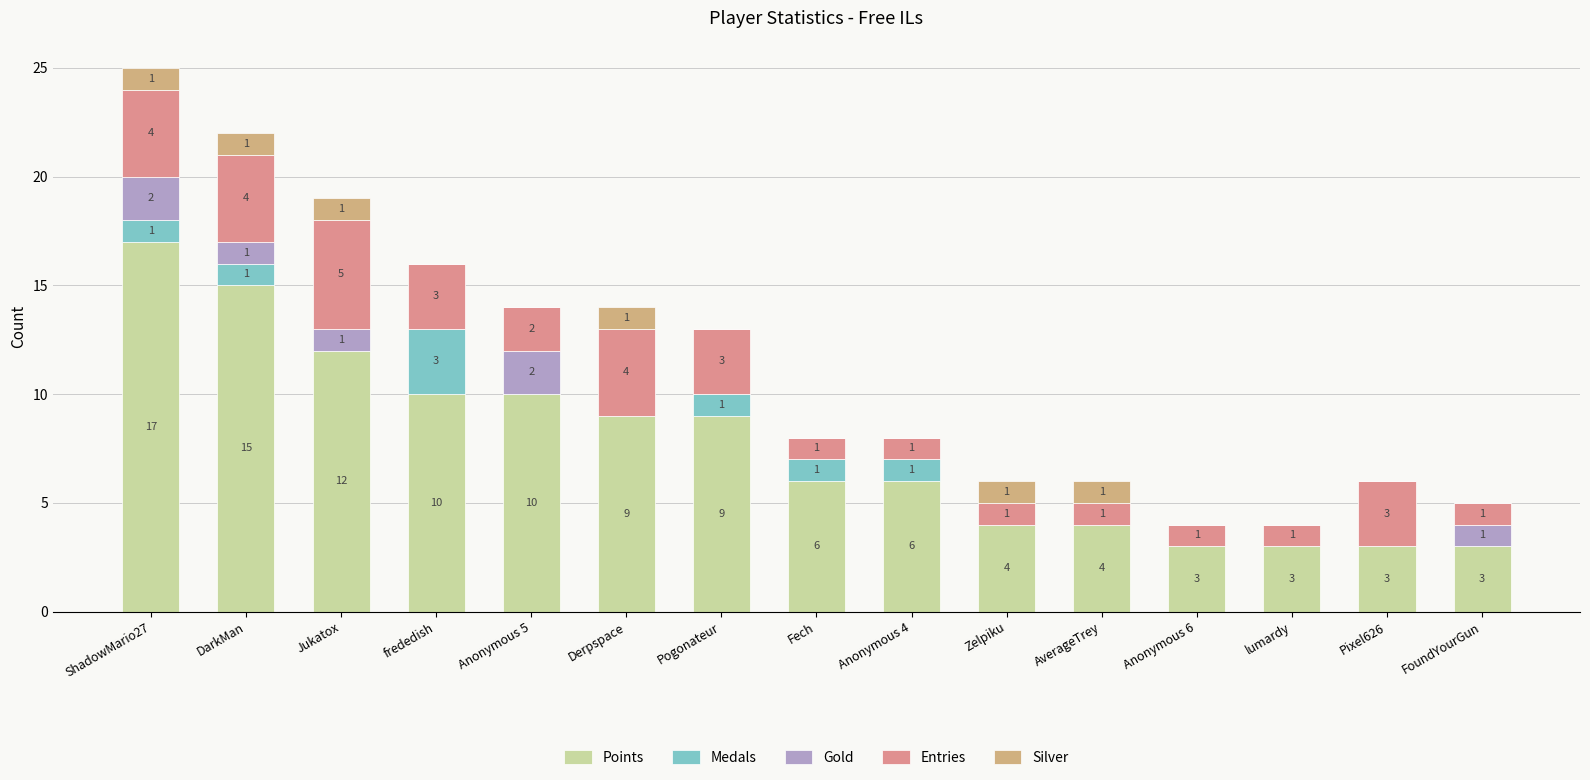

Does the chart contain stacked bars?

Yes